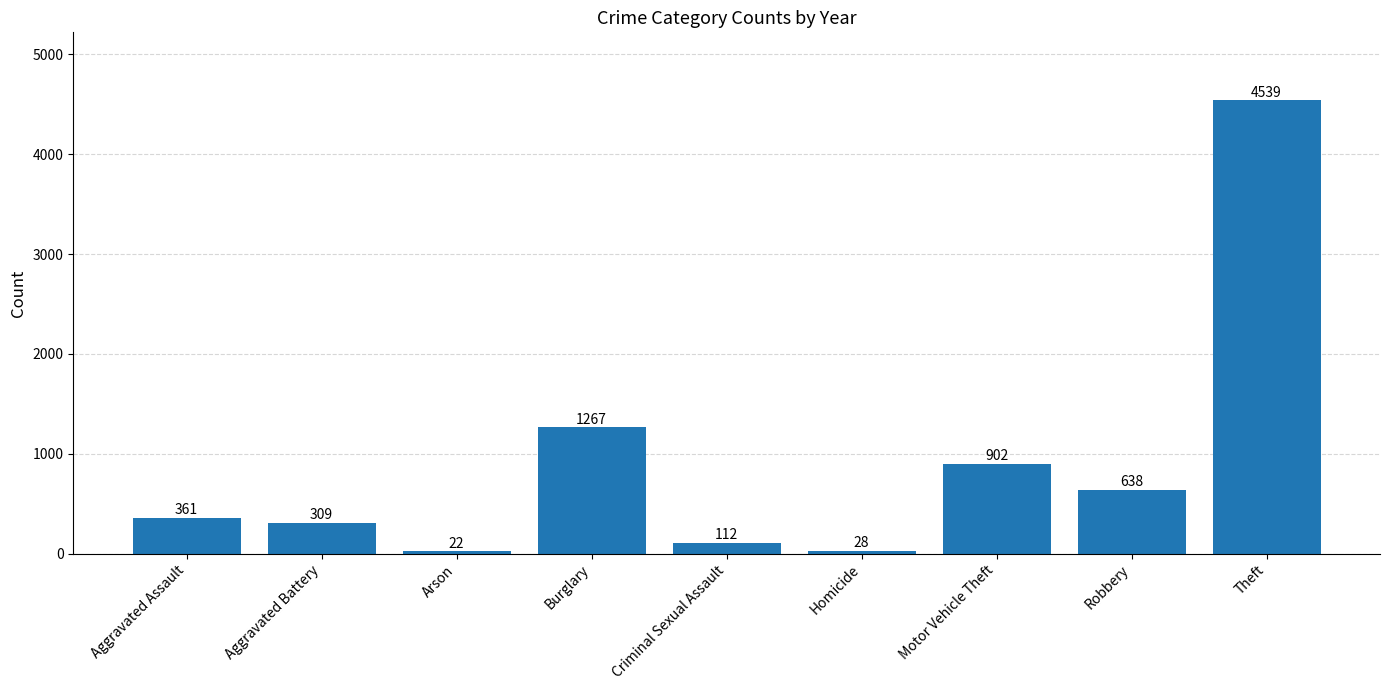

What is the sum of the values at Criminal Sexual Assault and Homicide?

140